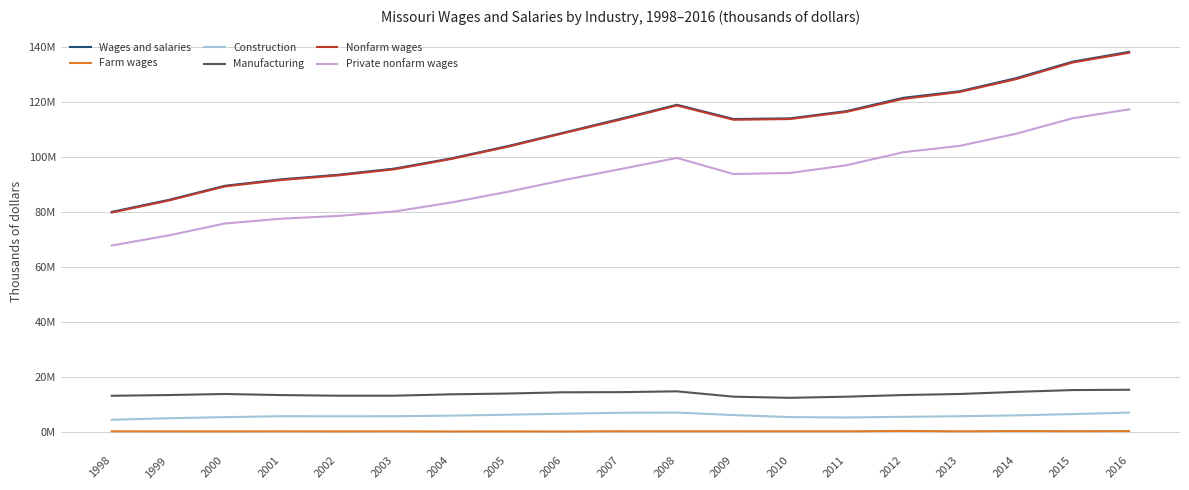

True or false: Manufacturing and Farm wages cross at least once.

False